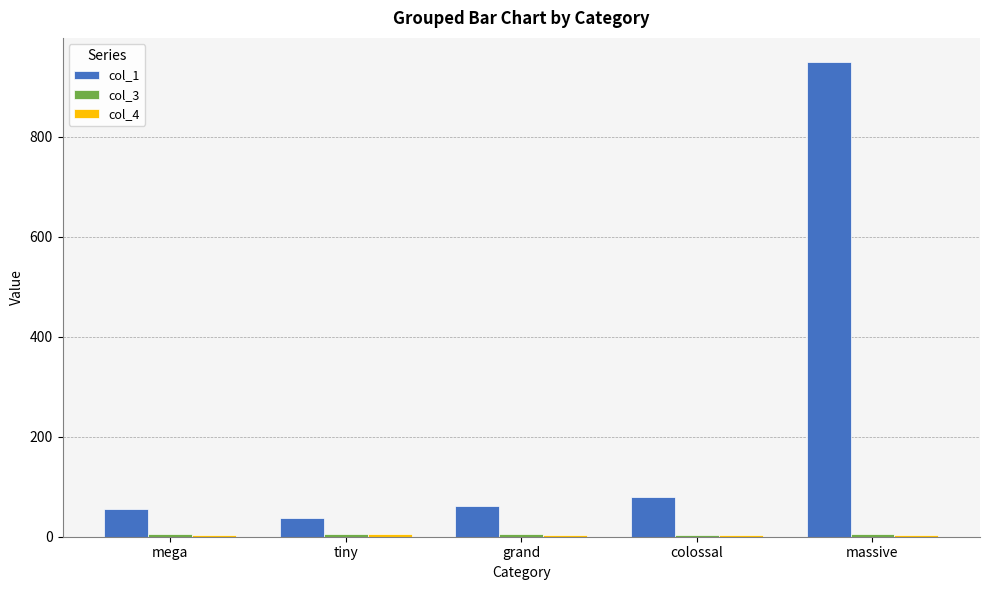

True or false: col_1 has a value of 80 at colossal.

True